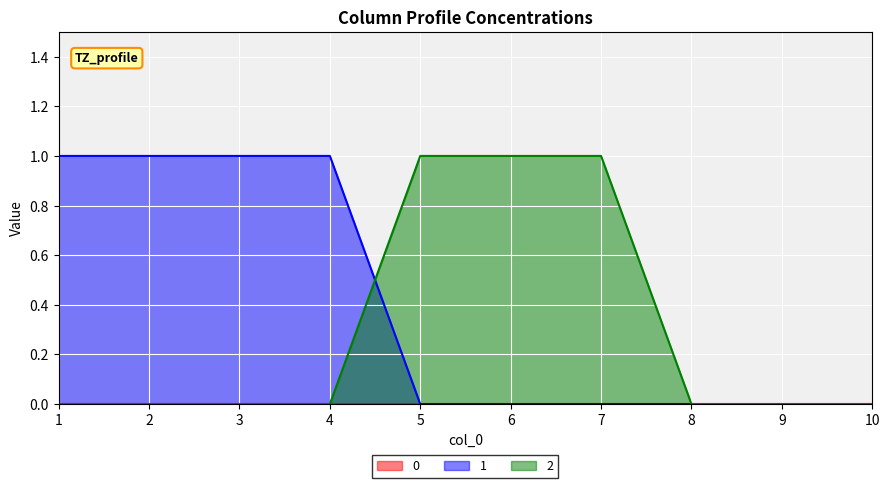

Reading right to left, extract all data points from this chart.

1: 10=0	9=0	8=0	7=0	6=0	5=0	4=1	3=1	2=1	1=1
2: 10=0	9=0	8=0	7=1	6=1	5=1	4=0	3=0	2=0	1=0